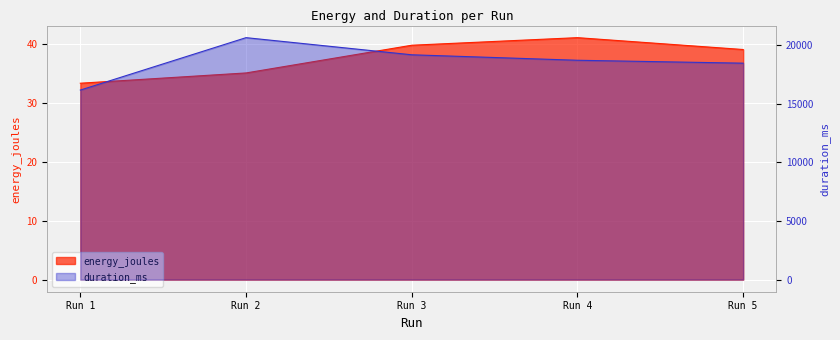

The duration_ms series shows 20629.0 at Run 2. True or false?

True